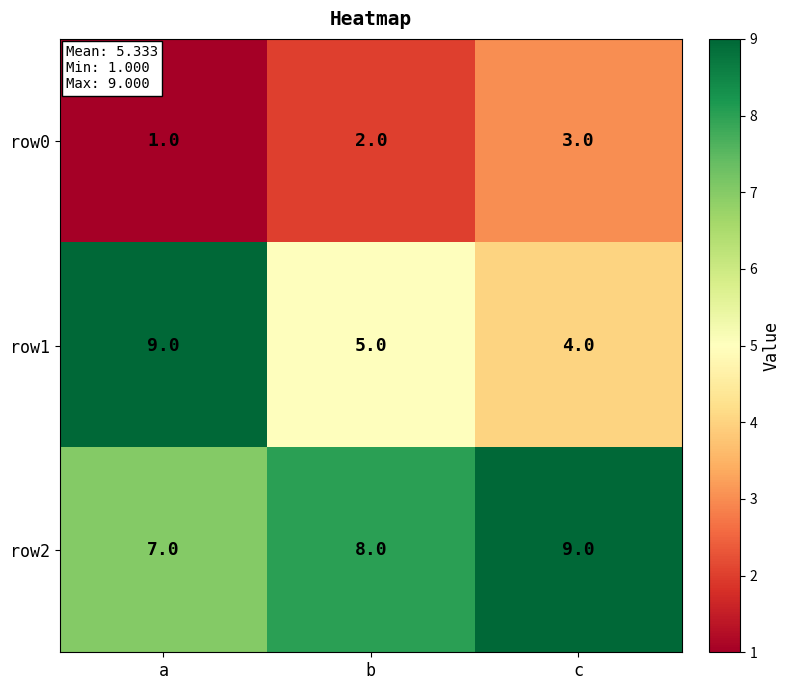

List the series in order of their overall mean, lowest first.

row0, row1, row2